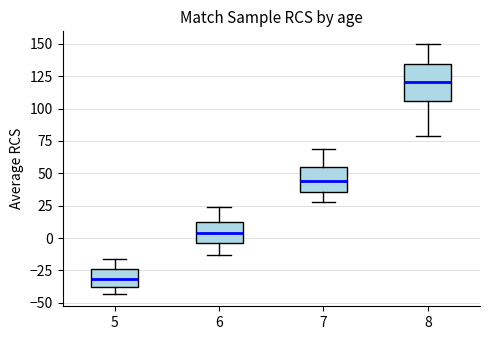

Comparing the boxes themselves (not the whiskers), which one is the tallest?

8